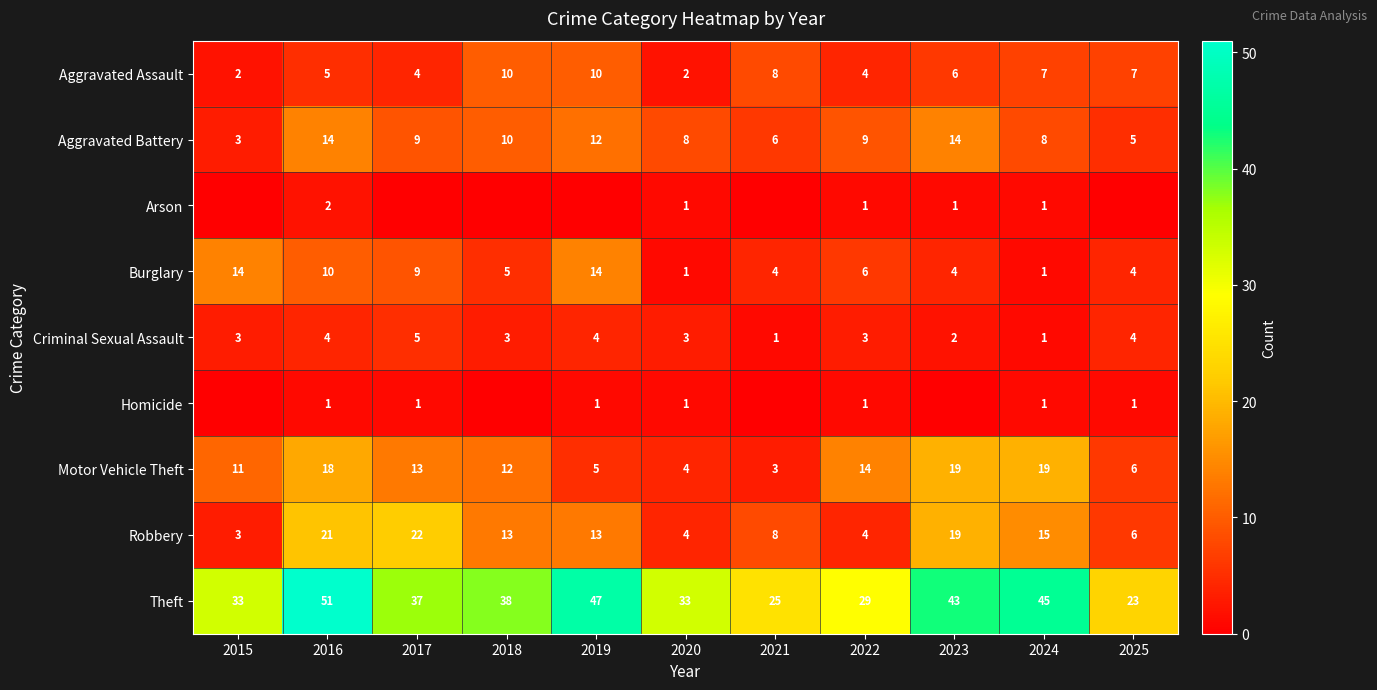

Is the value of Aggravated Assault at 2015 greater than the value of Robbery at 2022?

No